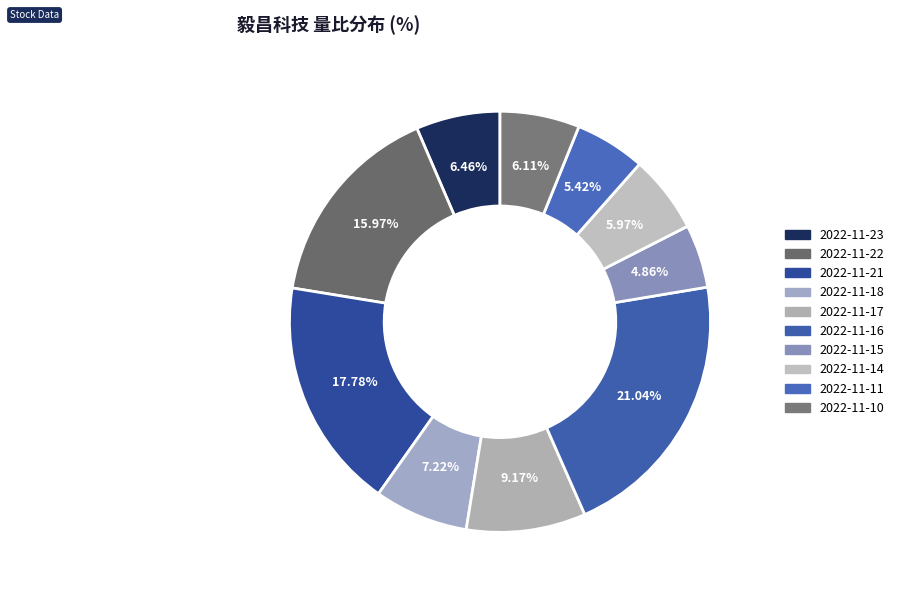

Which slice is the smallest?

2022-11-15